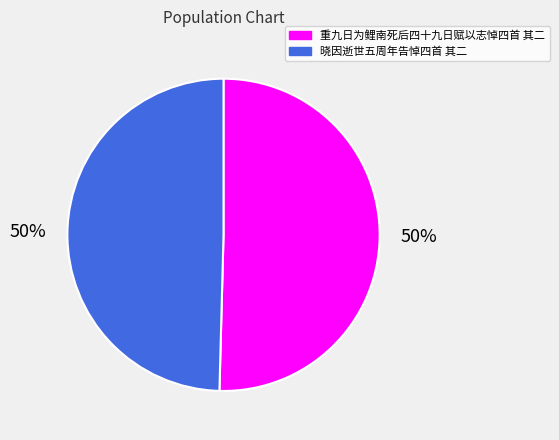

Is it true that 重九日为鲤南死后四十九日赋以志悼四首 其二 is 64% of the pie?

False